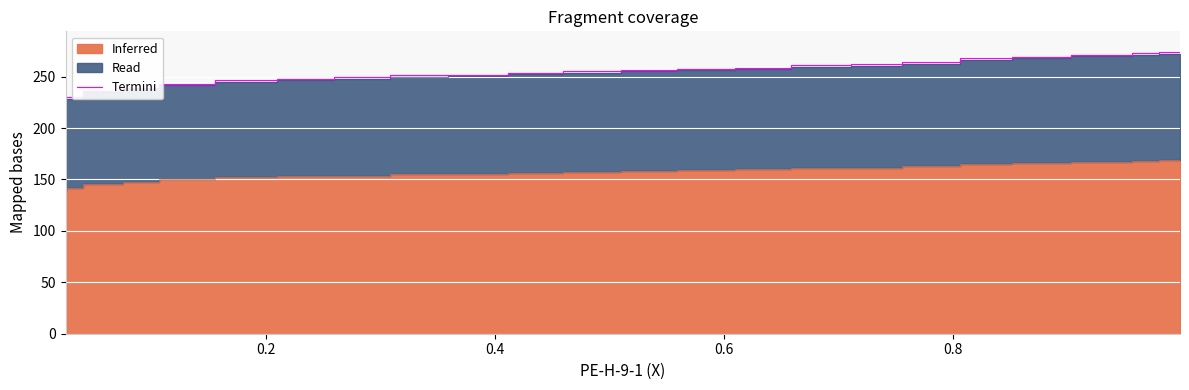

What is the difference between the second highest and minimum values?

47.6